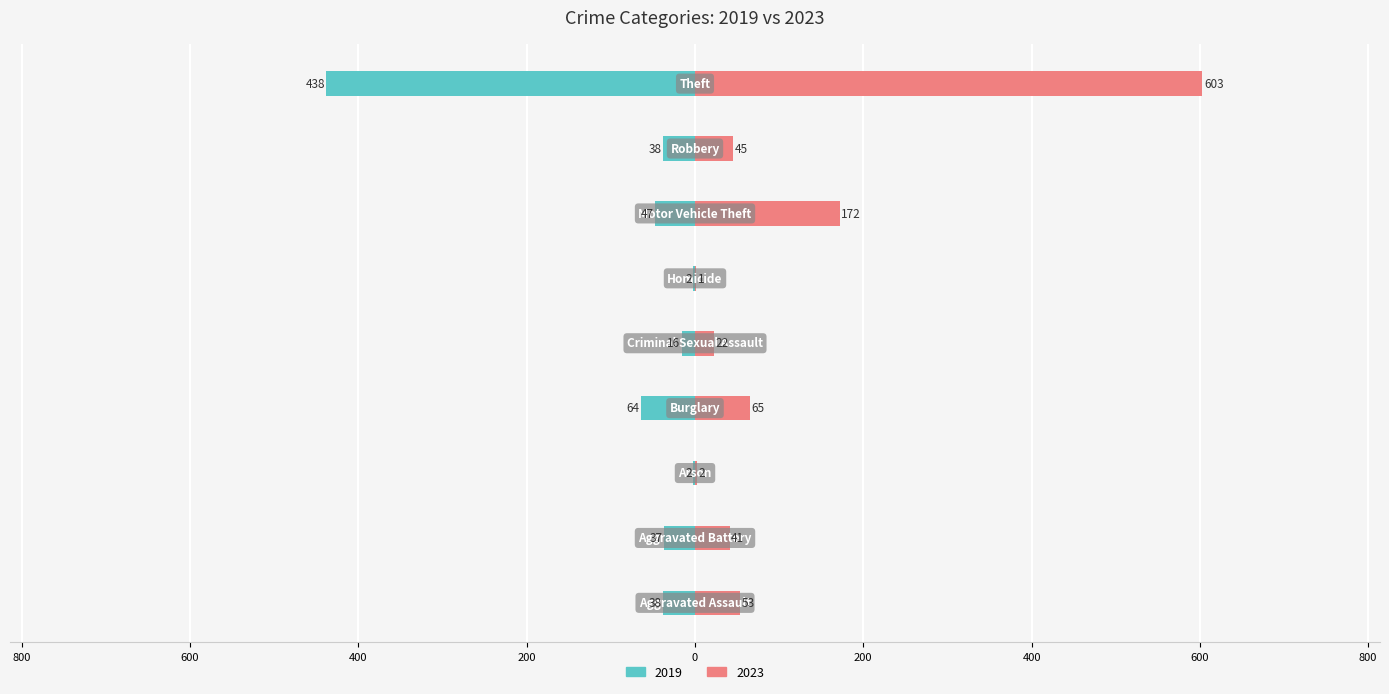

Which series changed the most between Arson and Burglary?

2023